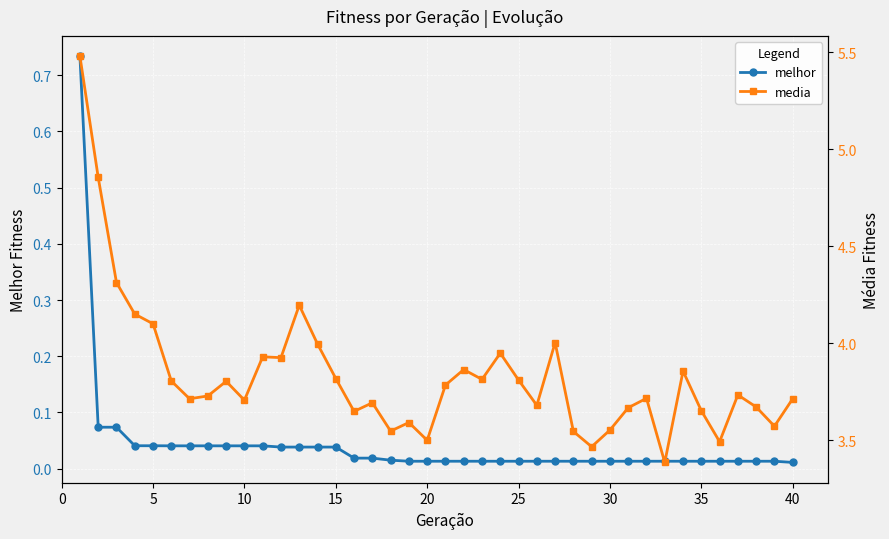

The value of melhor at 5 is 0.1. True or false?

False